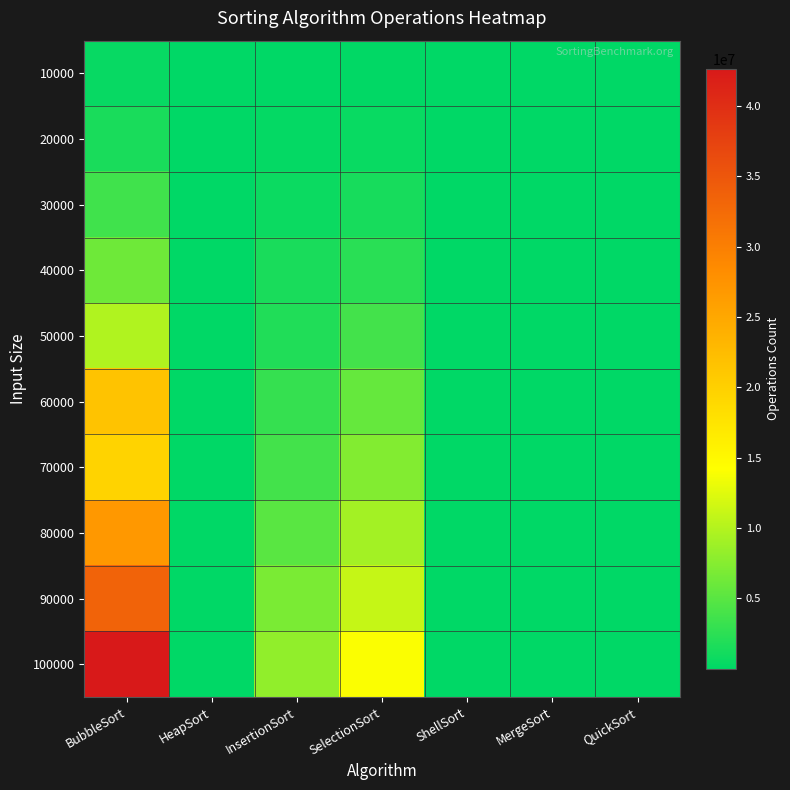

Which category has the highest value across all series?

BubbleSort